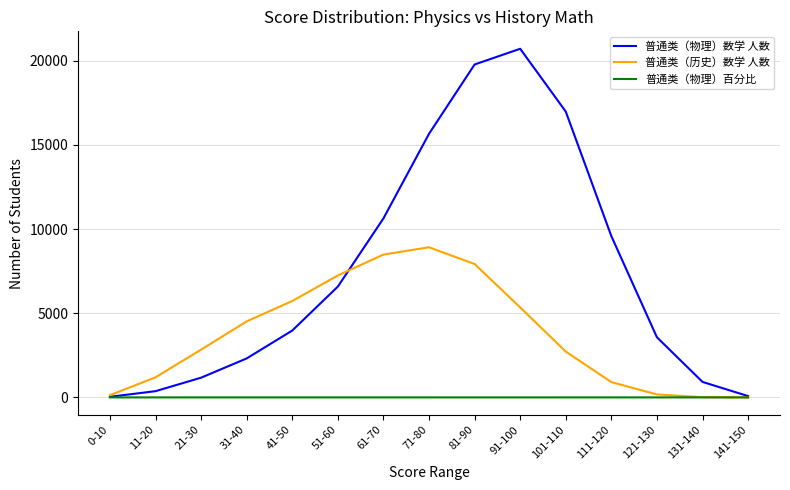

Which series changed the most between 11-20 and 111-120?

普通类（物理）数学 人数